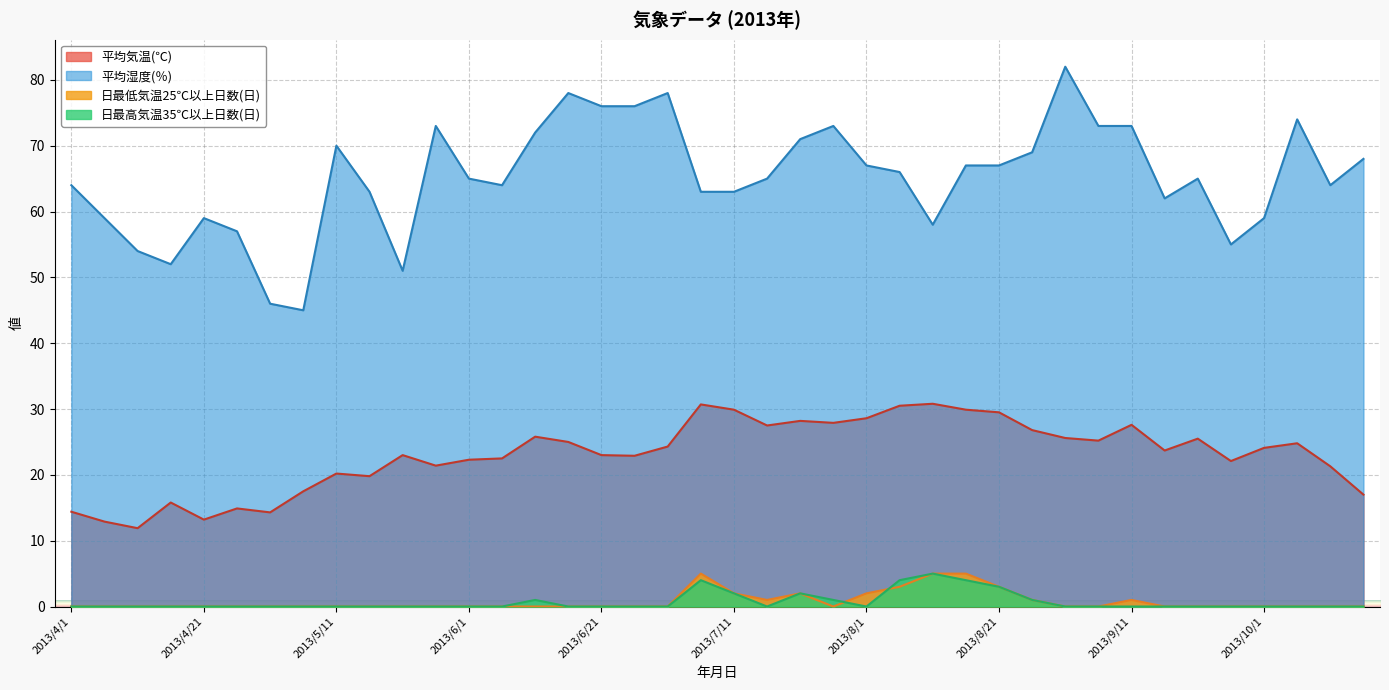

Does the chart display data point markers on the line(s)?

No